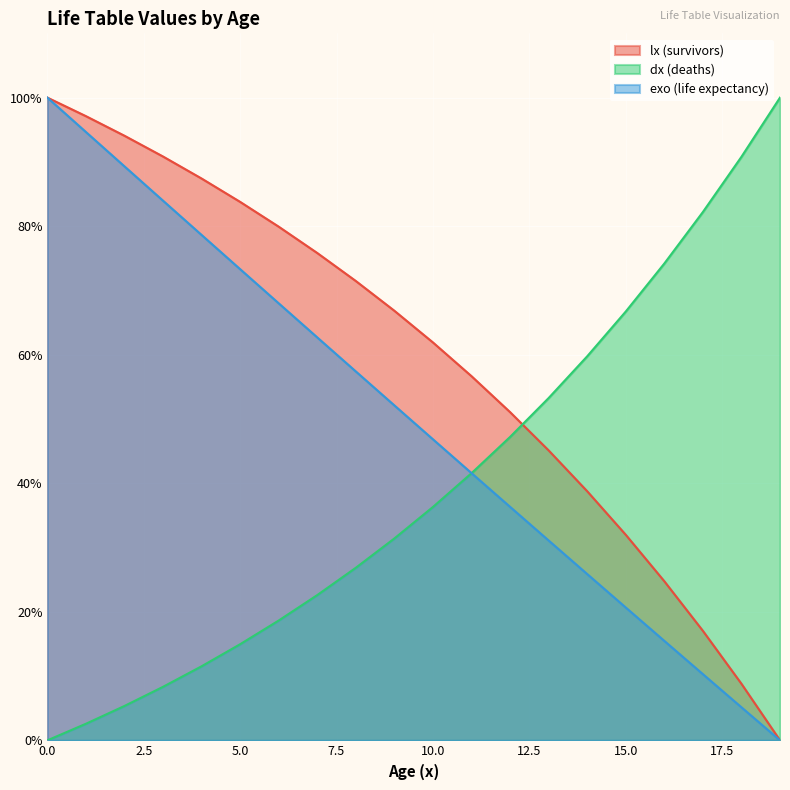

Between 11 and 13, which series saw the biggest shift?

dx